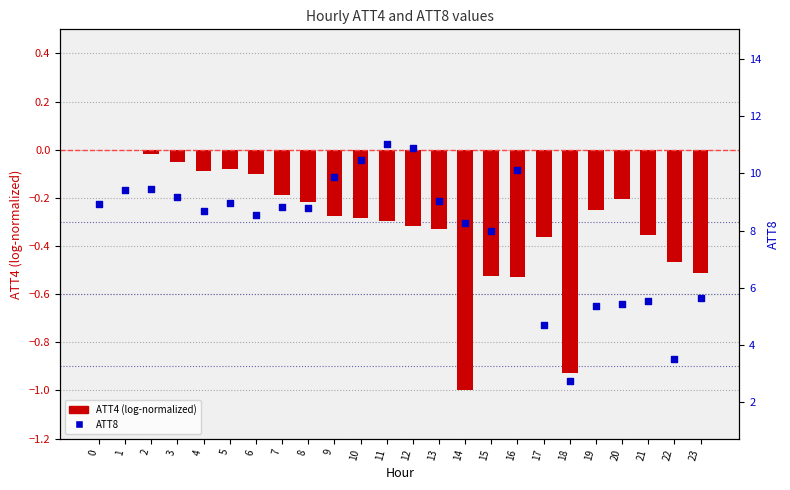

Which series has the widest spread of Y values?

ATT8